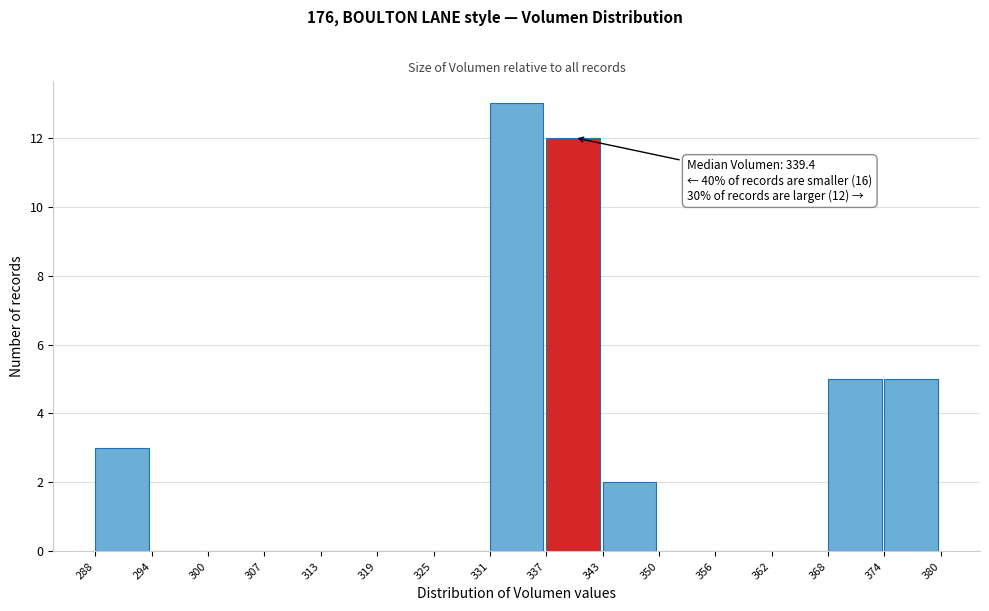

Which range on the x-axis has the tallest bar?

331 to 337